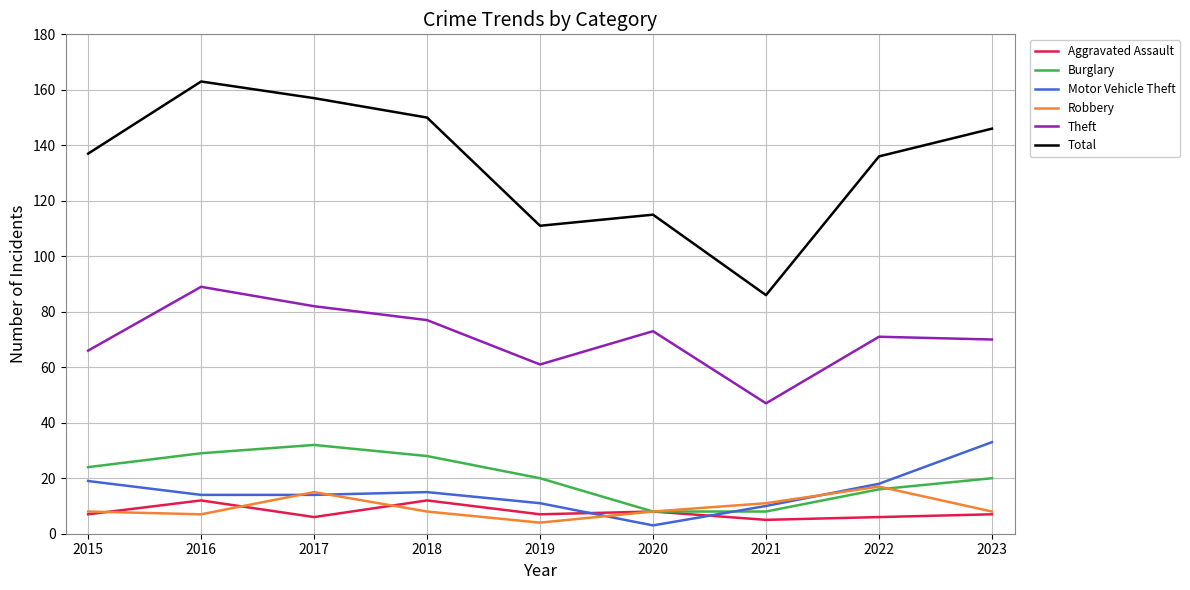

What is the sum of all Burglary values?

185